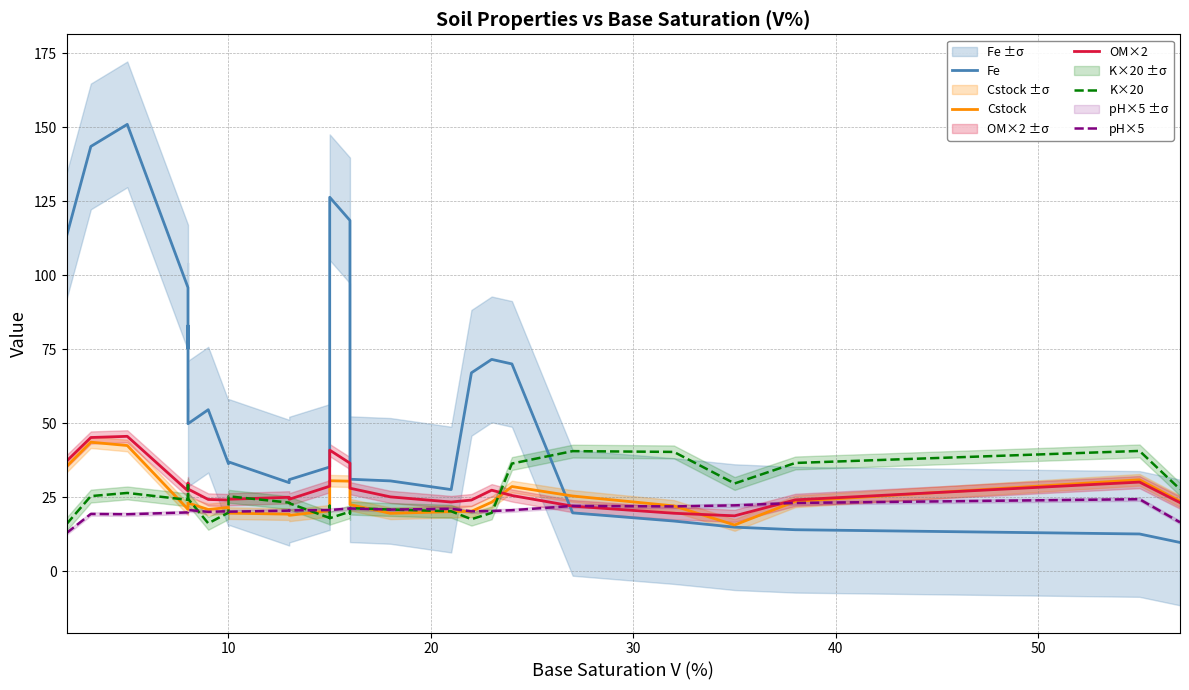

True or false: OM×2 has more than 0 points higher than both neighbors.

True